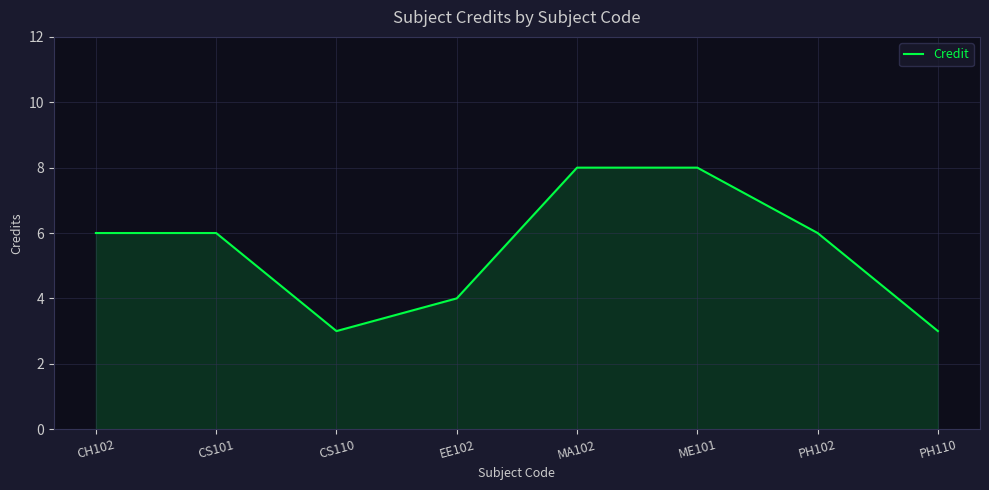

At which category does the data reach its first local valley?

CS110